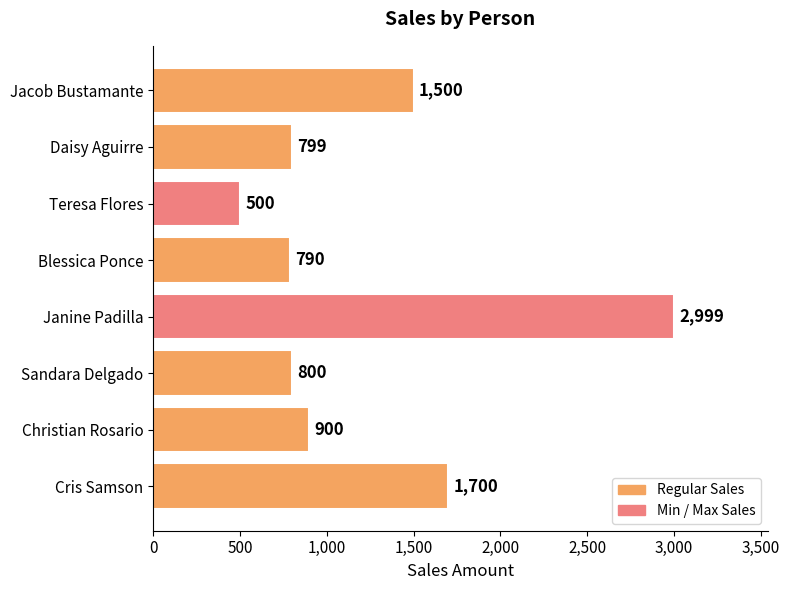

What is the difference between the maximum and second lowest values?

2209